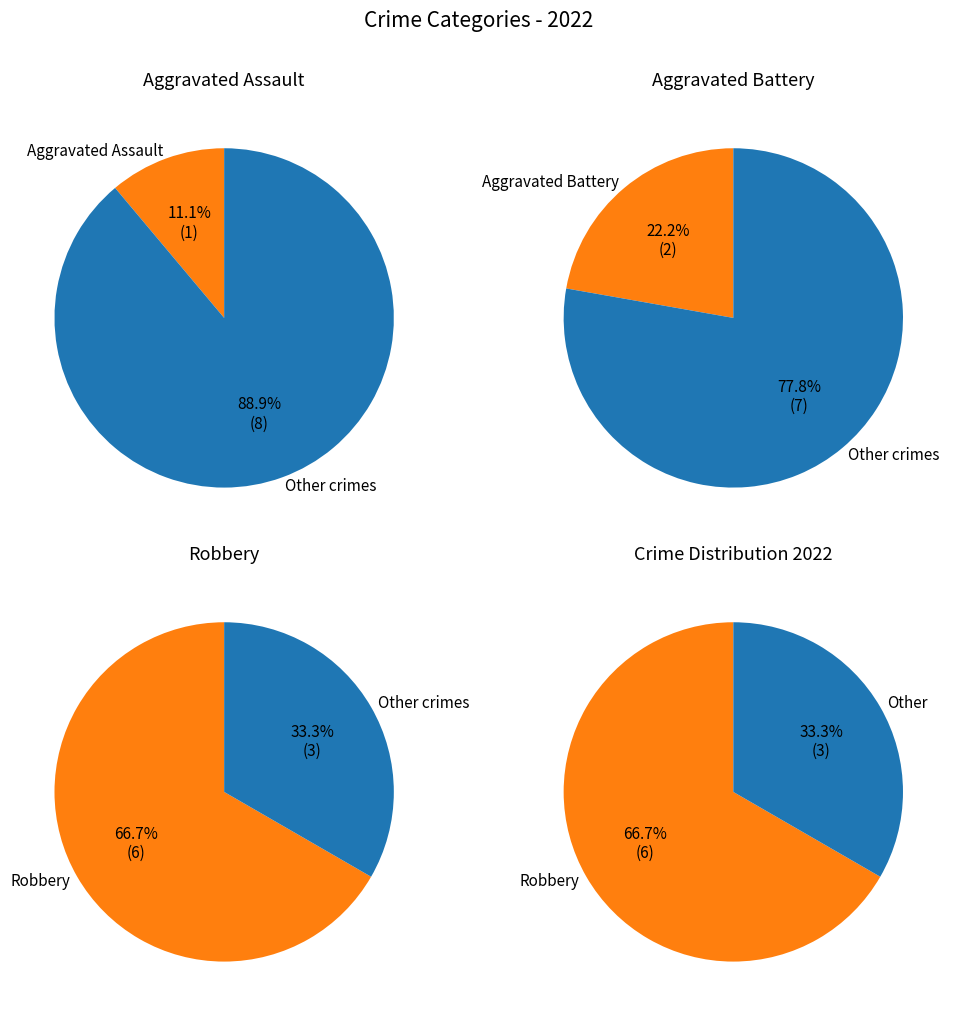

Which category has the biggest portion of the pie?

Robbery